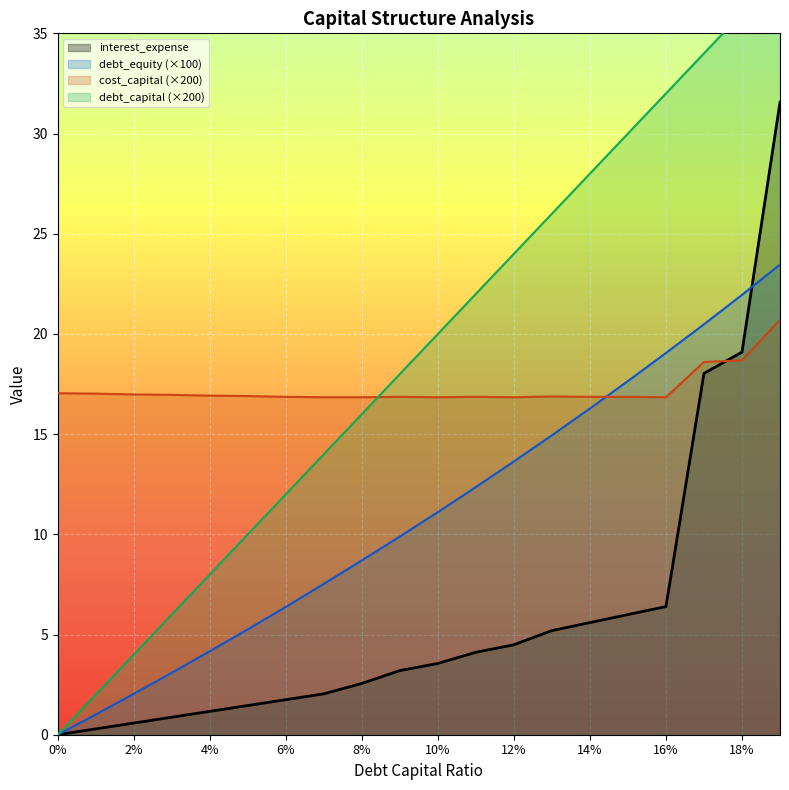

True or false: cost_capital has more than 1 points higher than both neighbors.

True